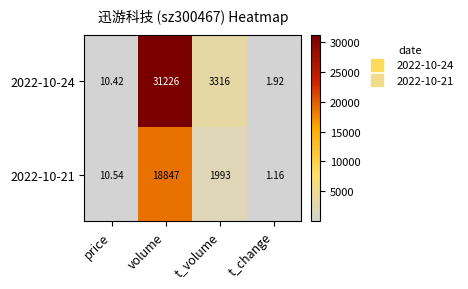

List the labels in order of 2022-10-21 value, smallest first.

t_change, price, t_volume, volume